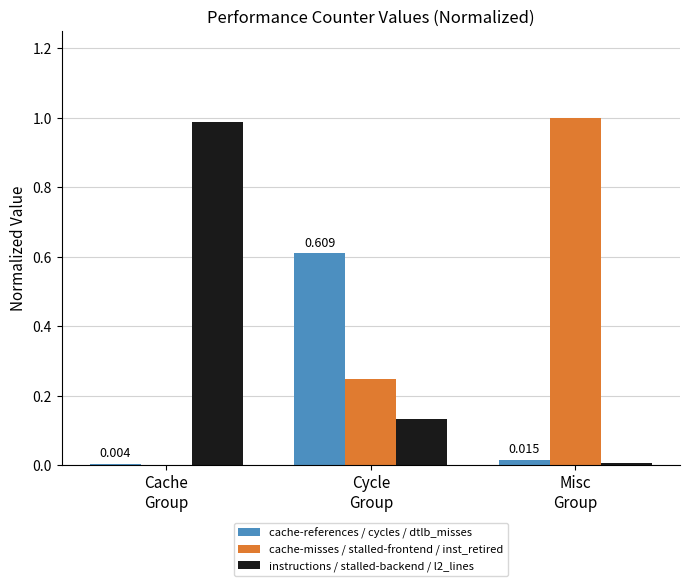

Where is cache-references / cycles / dtlb_misses nearest to the value 0?

Cache
Group